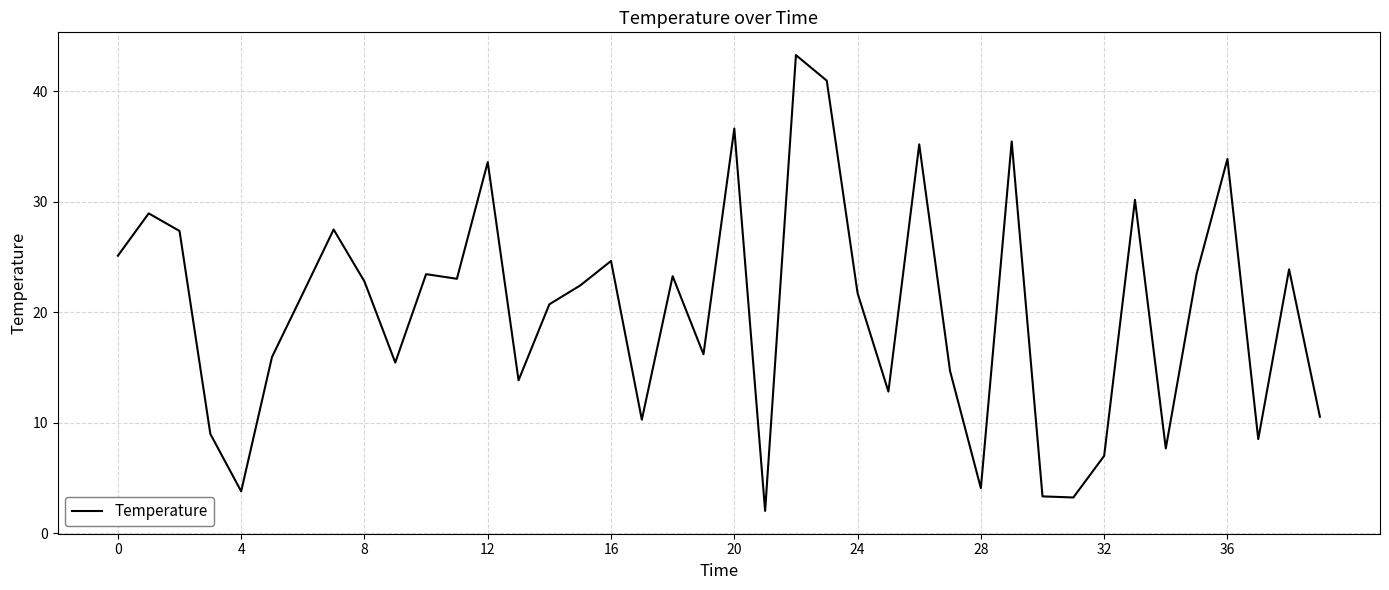

Does the chart display data point markers on the line(s)?

No